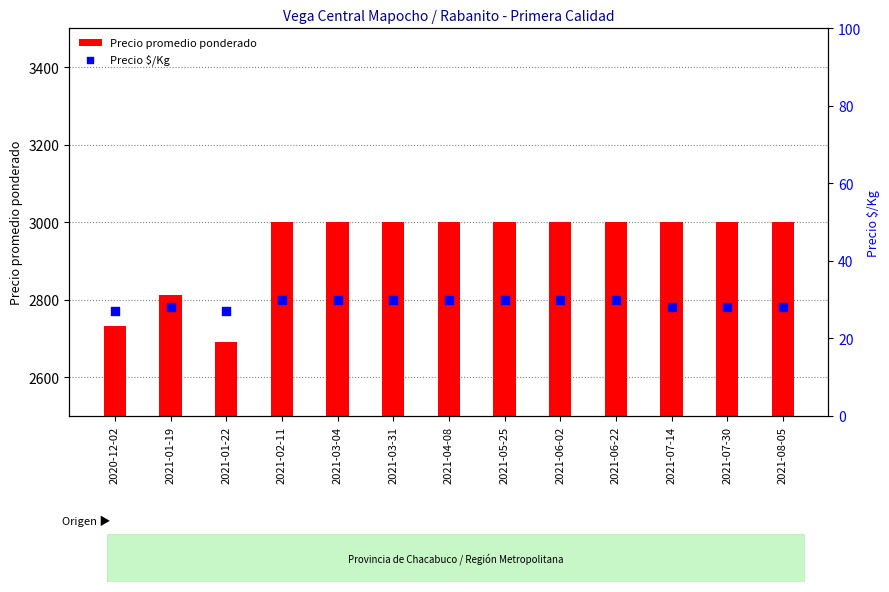

Which series has the largest total across all categories?

Precio promedio ponderado